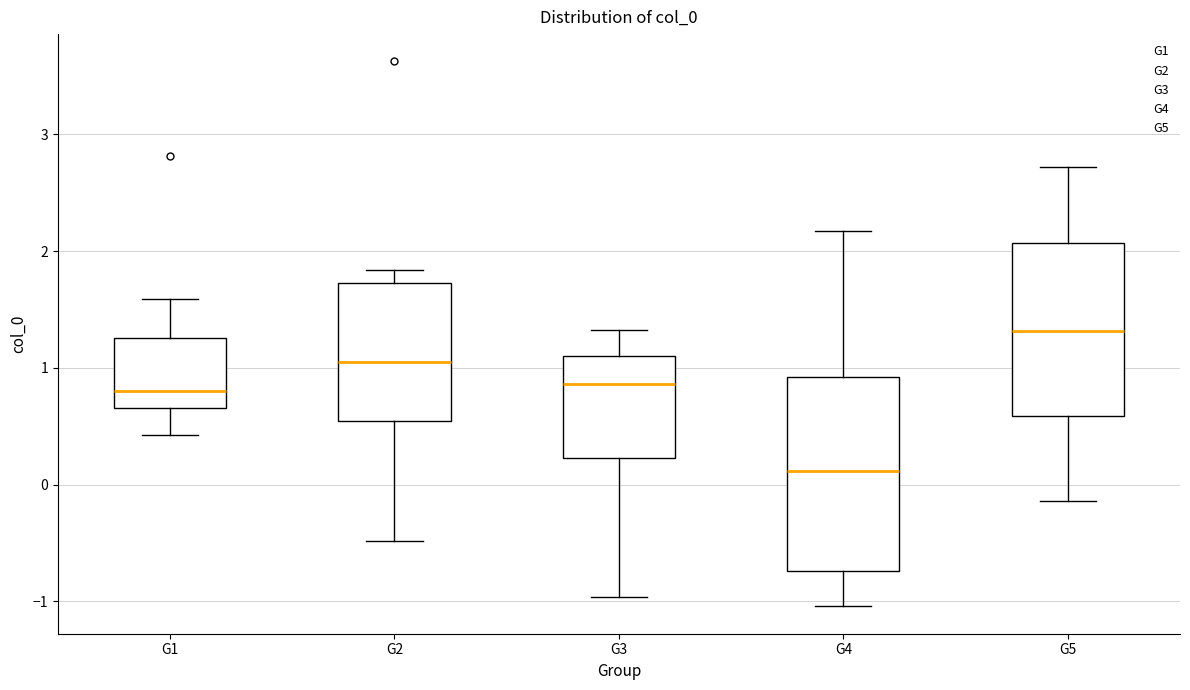

Reading left to right, transcribe this box plot: for each box, give where its median line is, the range the box spans, and where its two whiskers end, as read against the y-axis. The values are not printed on the chart, so give them approximately, as read against the axis.

G1: median 0.8, box 0.7 to 1.3, whiskers 0.4 to 1.6
G2: median 1.1, box 0.5 to 1.7, whiskers -0.5 to 1.8
G3: median 0.9, box 0.2 to 1.1, whiskers -1.0 to 1.3
G4: median 0.1, box -0.7 to 0.9, whiskers -1.0 to 2.2
G5: median 1.3, box 0.6 to 2.1, whiskers -0.1 to 2.7